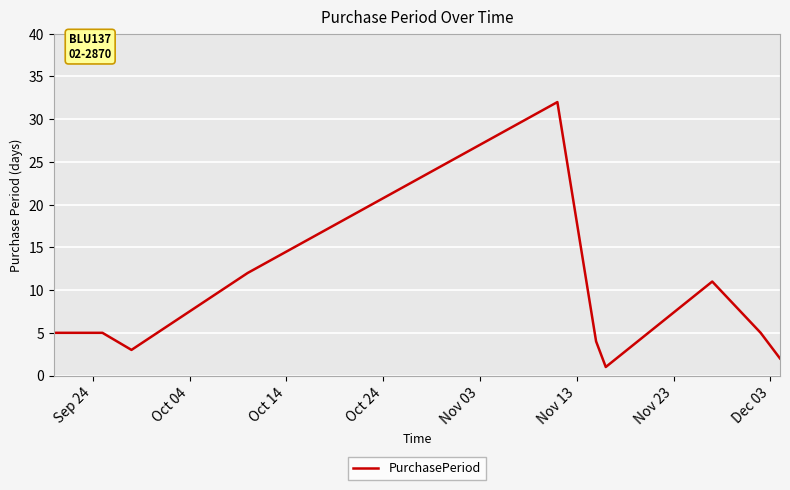

Reading left to right, extract all data points from this chart.

5	5	3	12	32	4	1	11	5	2